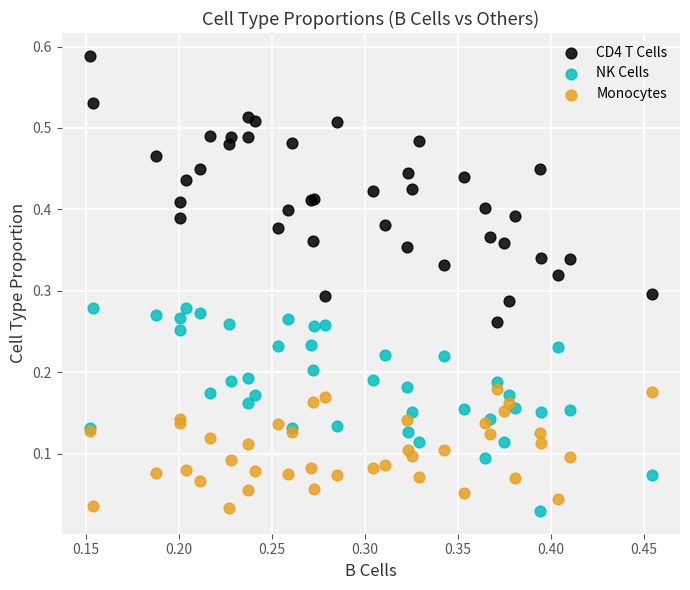

Which series reaches the maximum Y coordinate?

CD4 T Cells